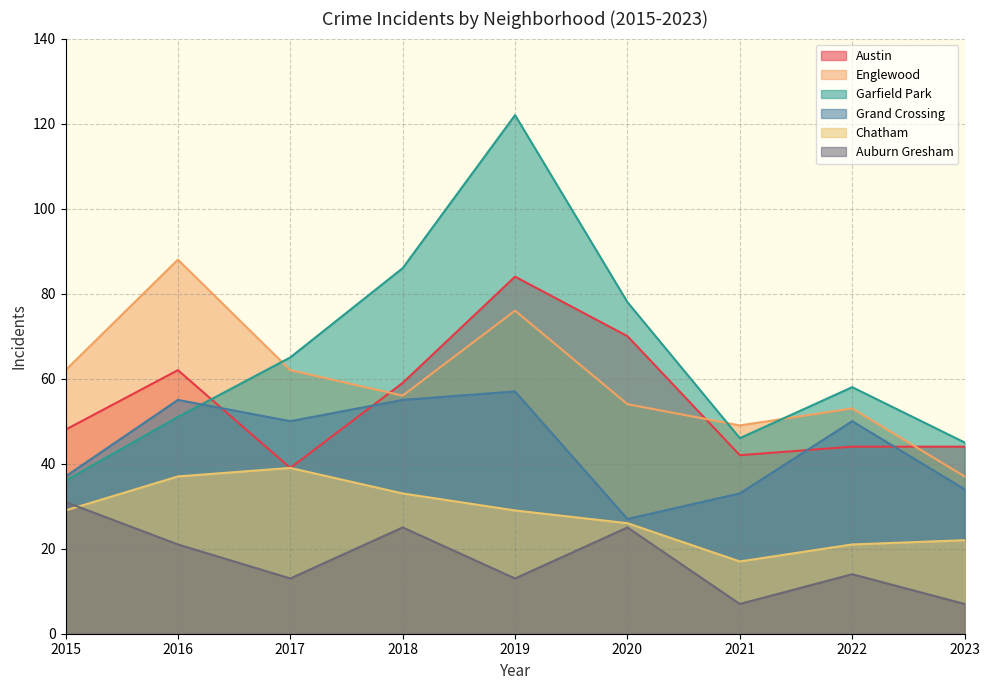

Where do Englewood and Garfield Park first cross each other?

2016 and 2017